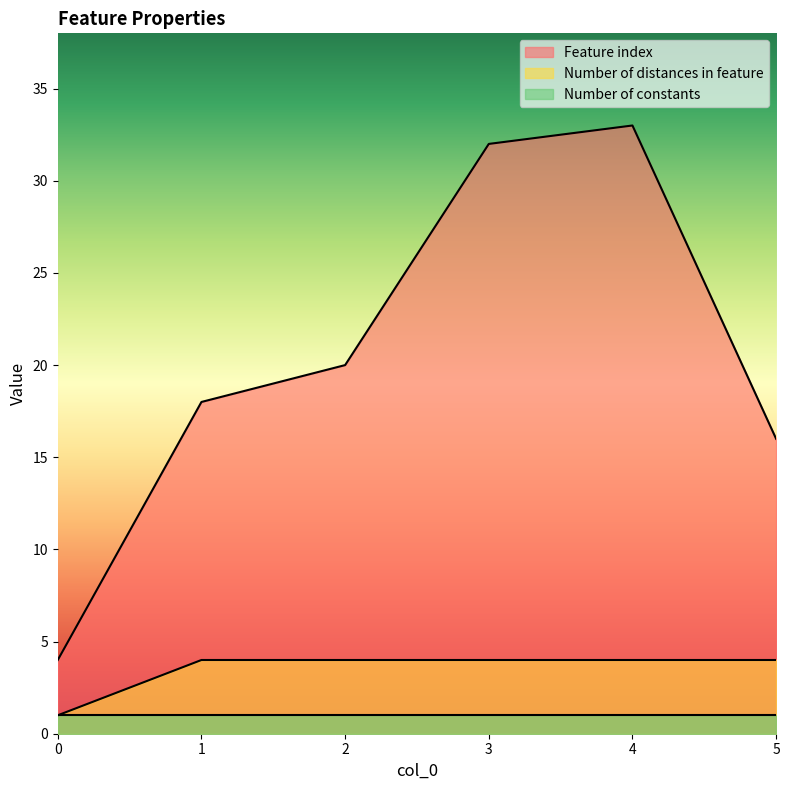

List the series in order of their peak value, highest first.

Feature index, Number of distances in feature, Number of constants